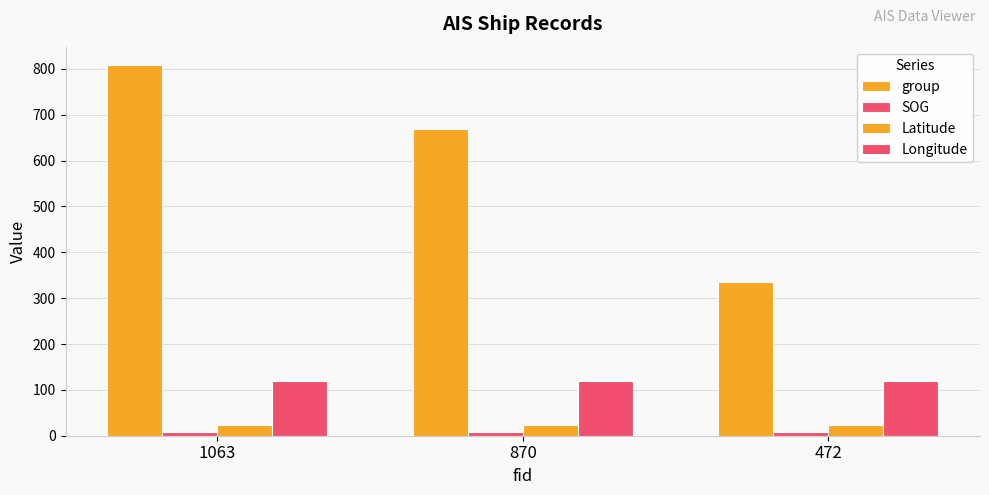

Reading left to right, transcribe all the data shown in this chart.

group: 808.0	669.0	336.0
SOG: 7.9	7.9	7.9
Latitude: 22.6	22.6	22.6
Longitude: 120.3	120.3	120.3